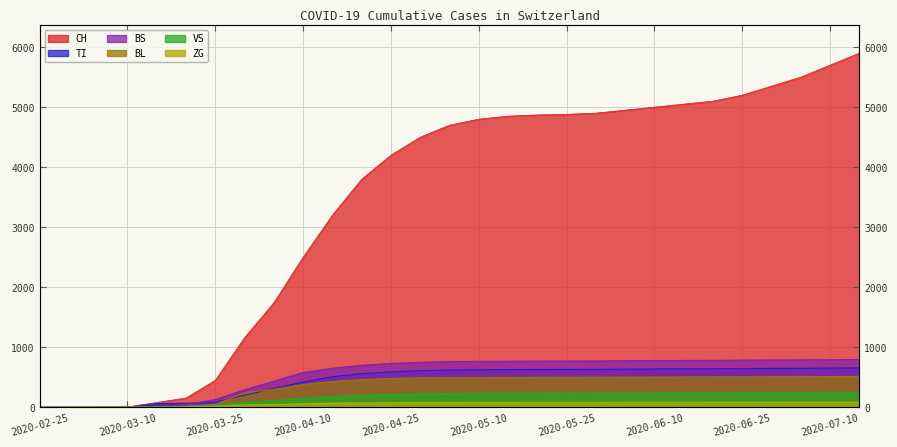

What is the difference between the highest and lowest values at 2020-05-15?

4768